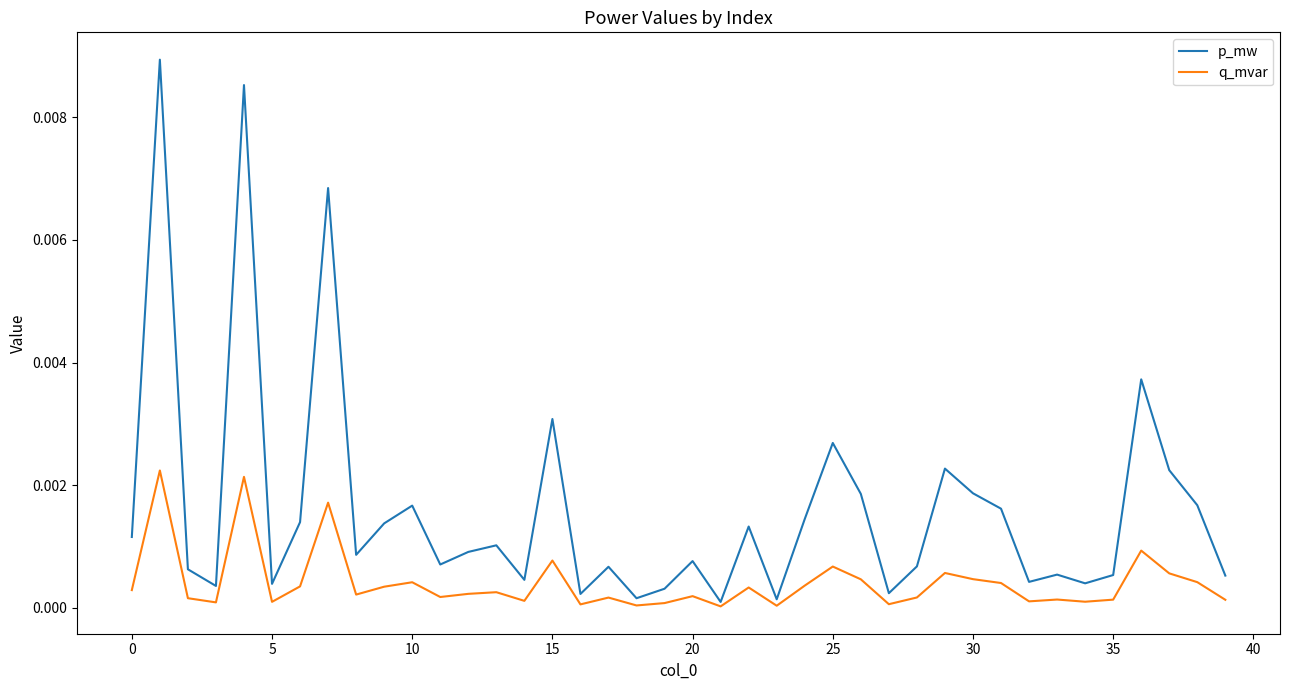

List the series in order of their overall mean, lowest first.

q_mvar, p_mw